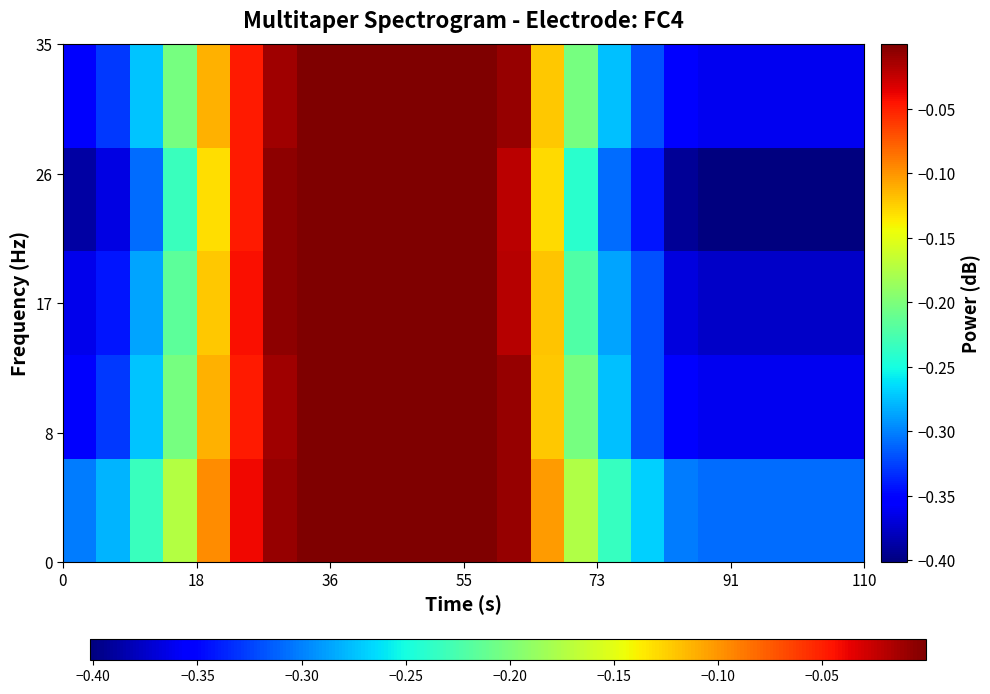

How many data points does each series have?

24